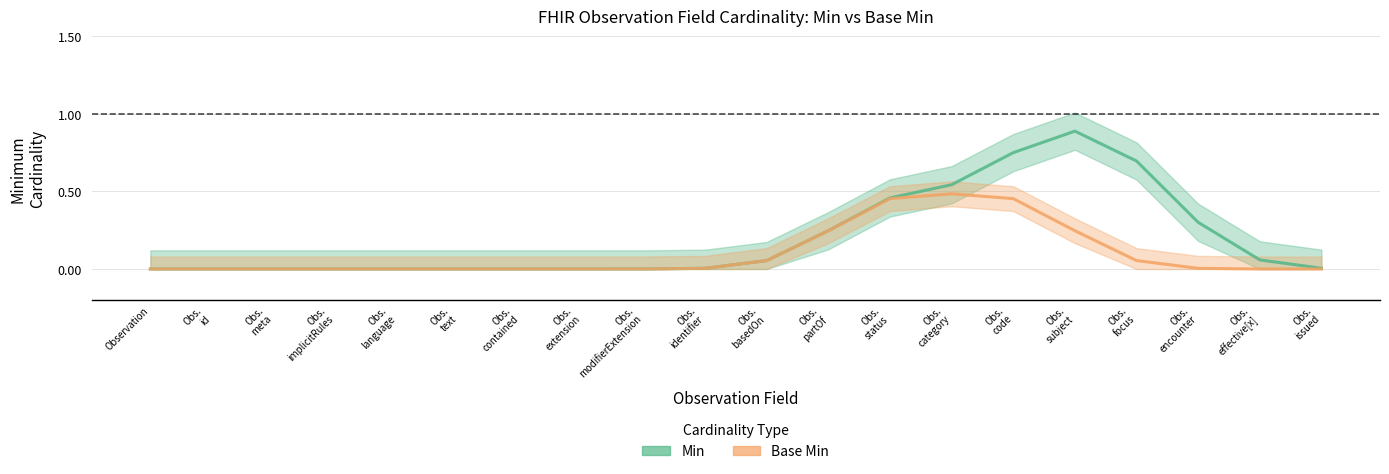

Rank the series by their maximum value, from highest to lowest.

Min, Base Min